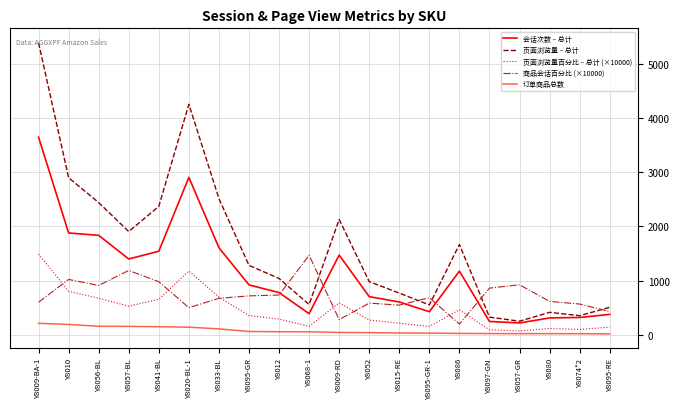

True or false: 页面浏览量百分比 – 总计 (×10000) has more than 2 interior local peaks.

True